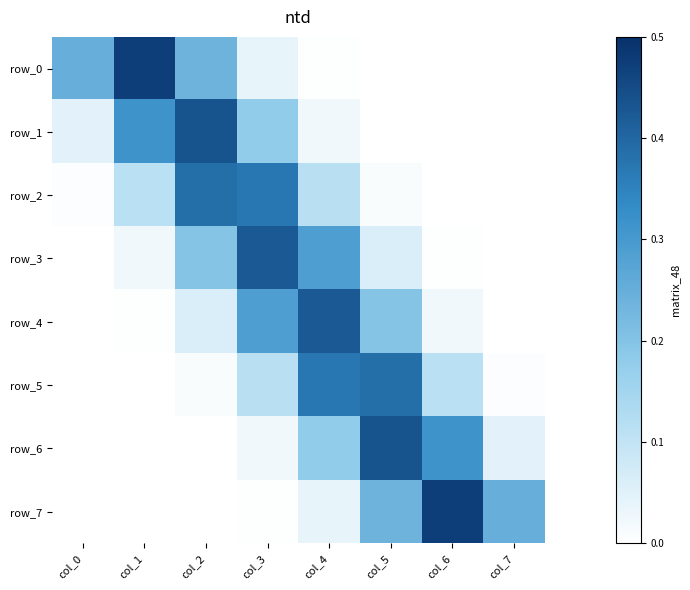

Which series has the widest spread of values?

row_0